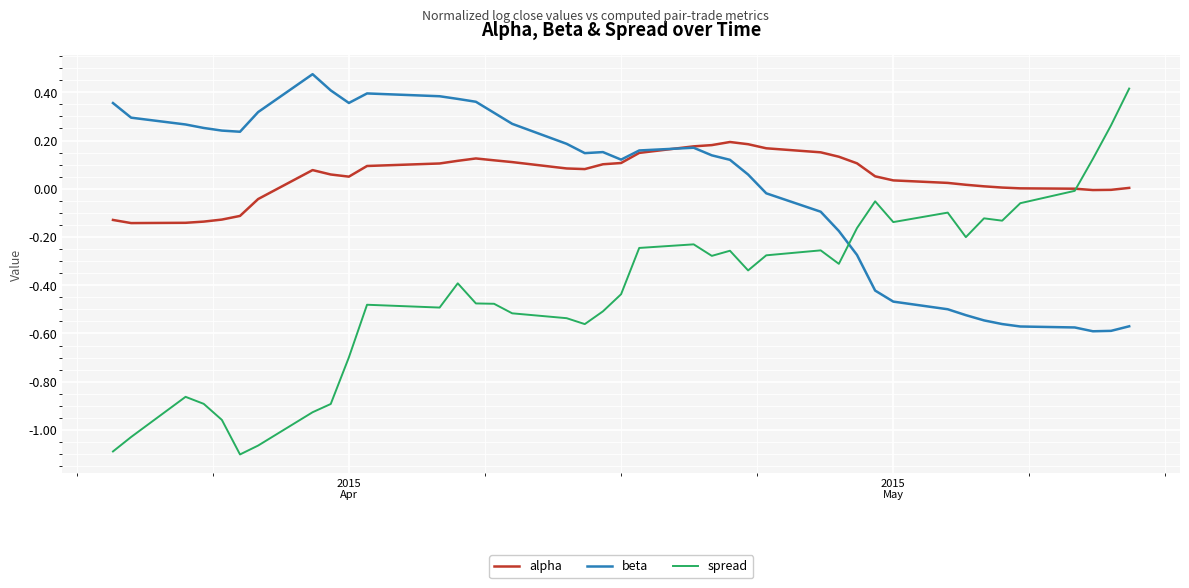

How many times do beta and spread cross each other?

1